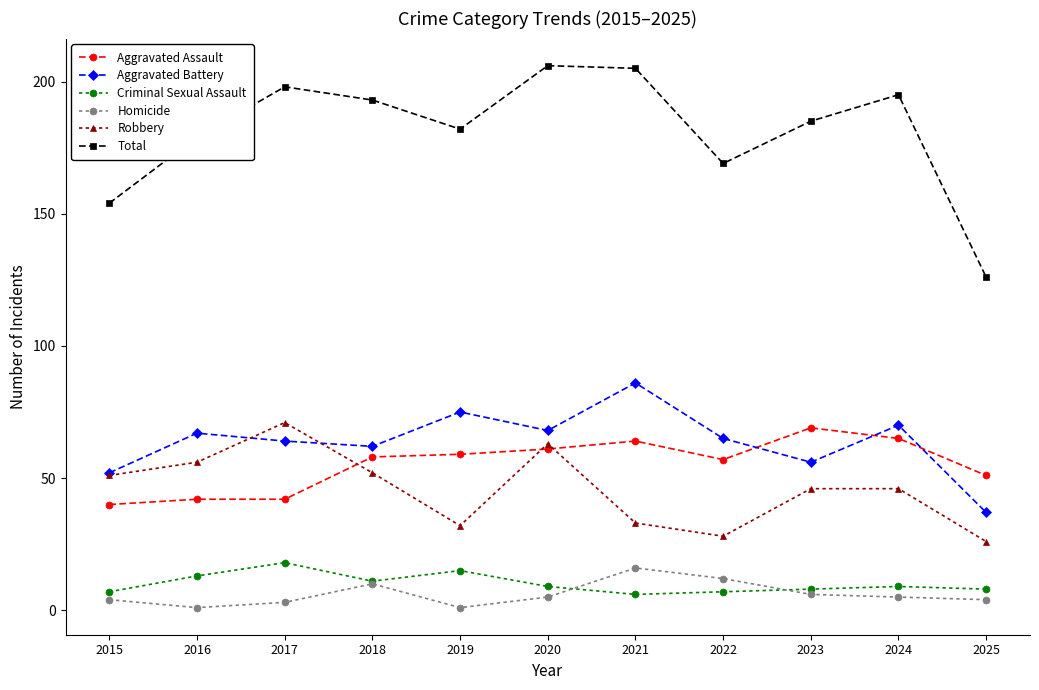

True or false: Aggravated Assault and Homicide intersect in this chart.

False